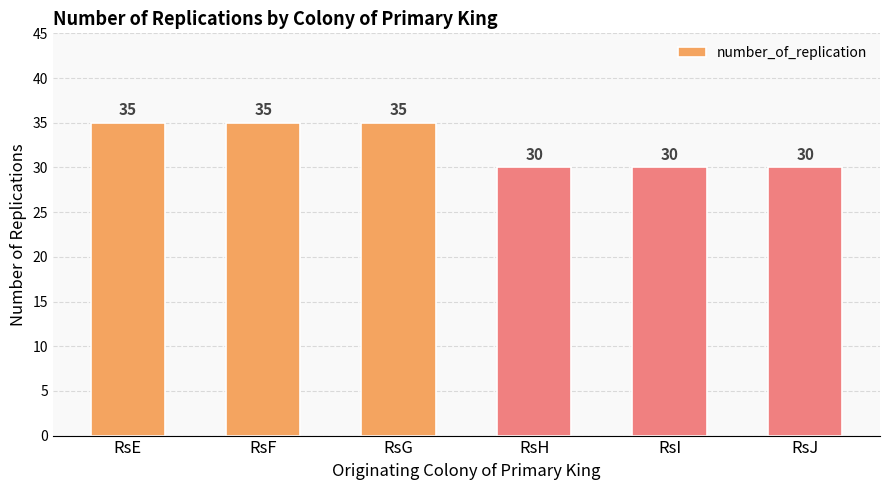

Does the chart contain any negative values?

No